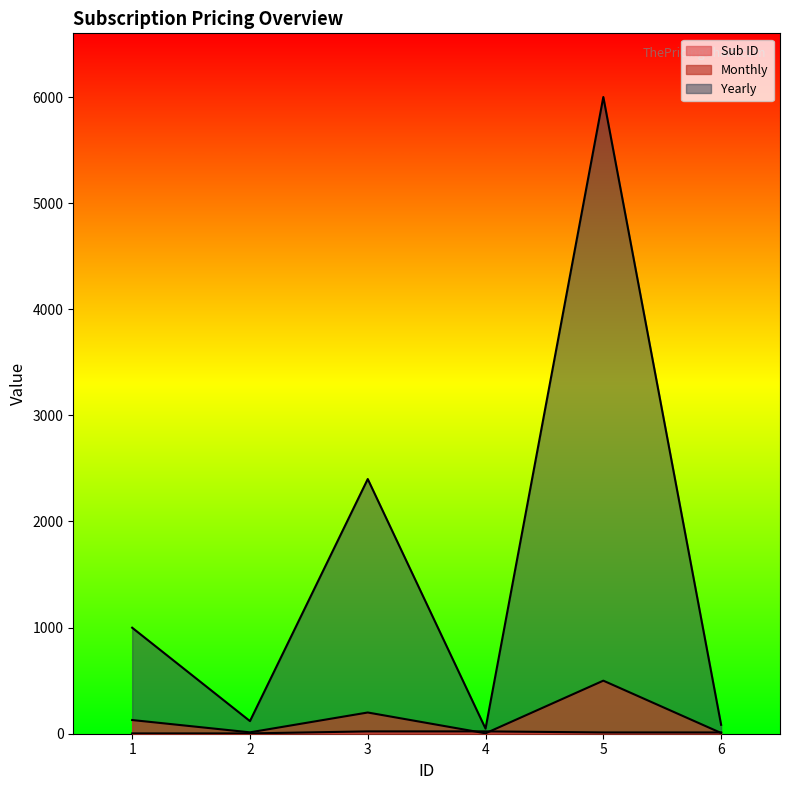

Rank the series by their maximum value, from highest to lowest.

Yearly, Monthly, Sub ID